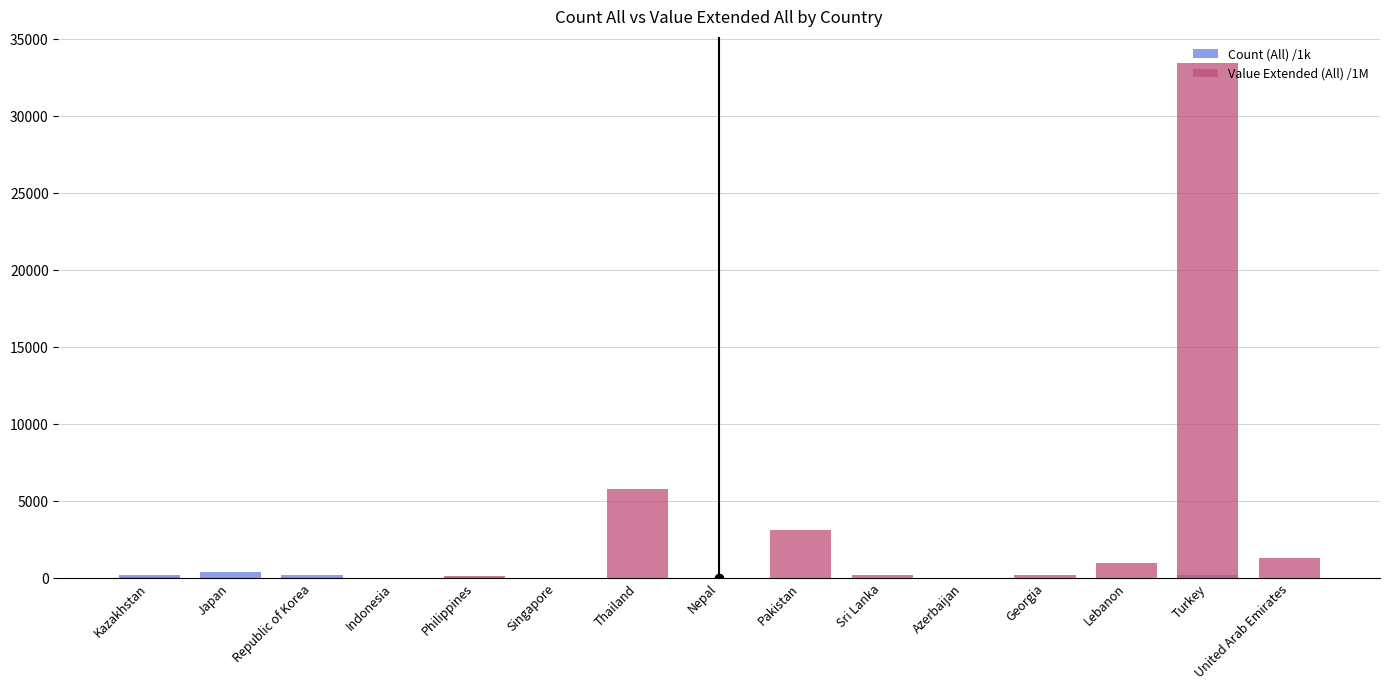

What are all the series names shown in the legend?

Count (All) /1k, Value Extended (All) /1M